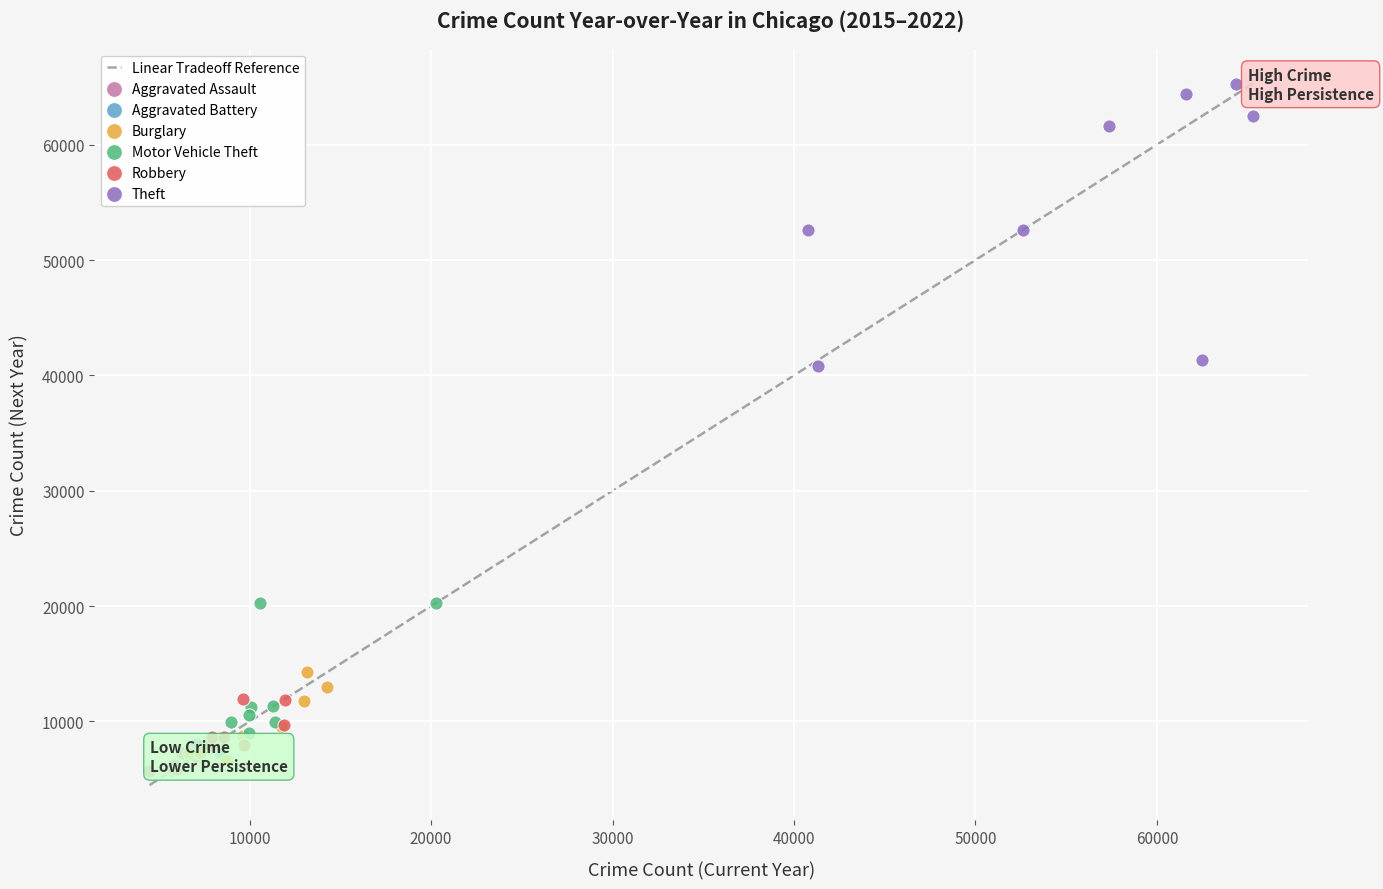

Which series has the widest spread of Y values?

Theft